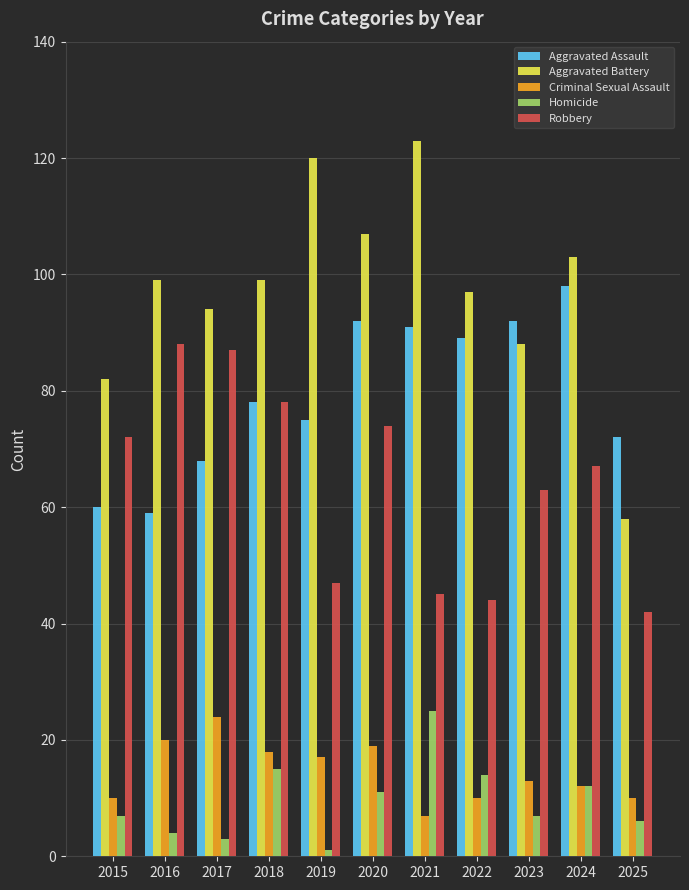

Reading right to left, transcribe all the data shown in this chart.

Aggravated Assault: 2025=72	2024=98	2023=92	2022=89	2021=91	2020=92	2019=75	2018=78	2017=68	2016=59	2015=60
Aggravated Battery: 2025=58	2024=103	2023=88	2022=97	2021=123	2020=107	2019=120	2018=99	2017=94	2016=99	2015=82
Criminal Sexual Assault: 2025=10	2024=12	2023=13	2022=10	2021=7	2020=19	2019=17	2018=18	2017=24	2016=20	2015=10
Homicide: 2025=6	2024=12	2023=7	2022=14	2021=25	2020=11	2019=1	2018=15	2017=3	2016=4	2015=7
Robbery: 2025=42	2024=67	2023=63	2022=44	2021=45	2020=74	2019=47	2018=78	2017=87	2016=88	2015=72